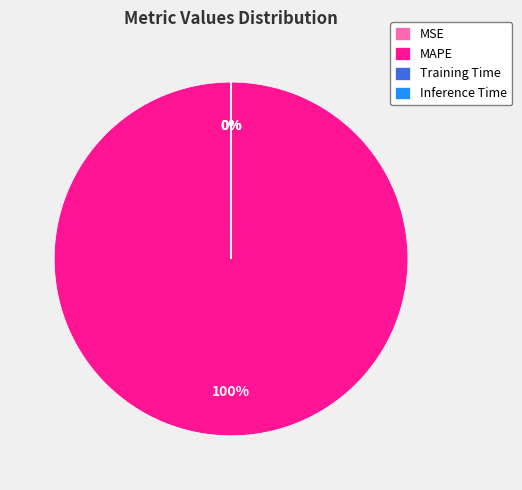

What is the majority slice?

MAPE